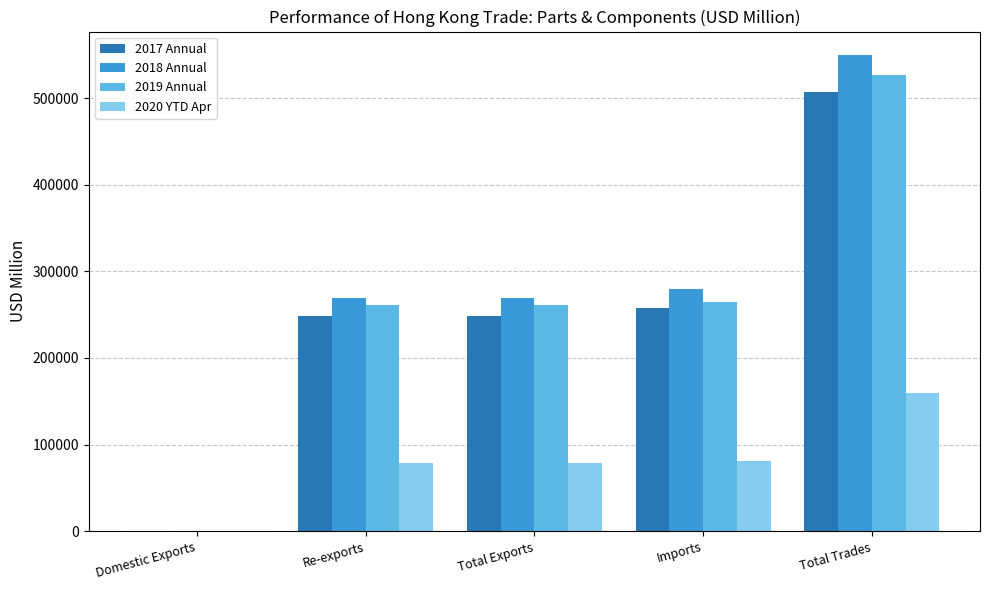

Which series changed the most between Imports and Total Trades?

2018 Annual